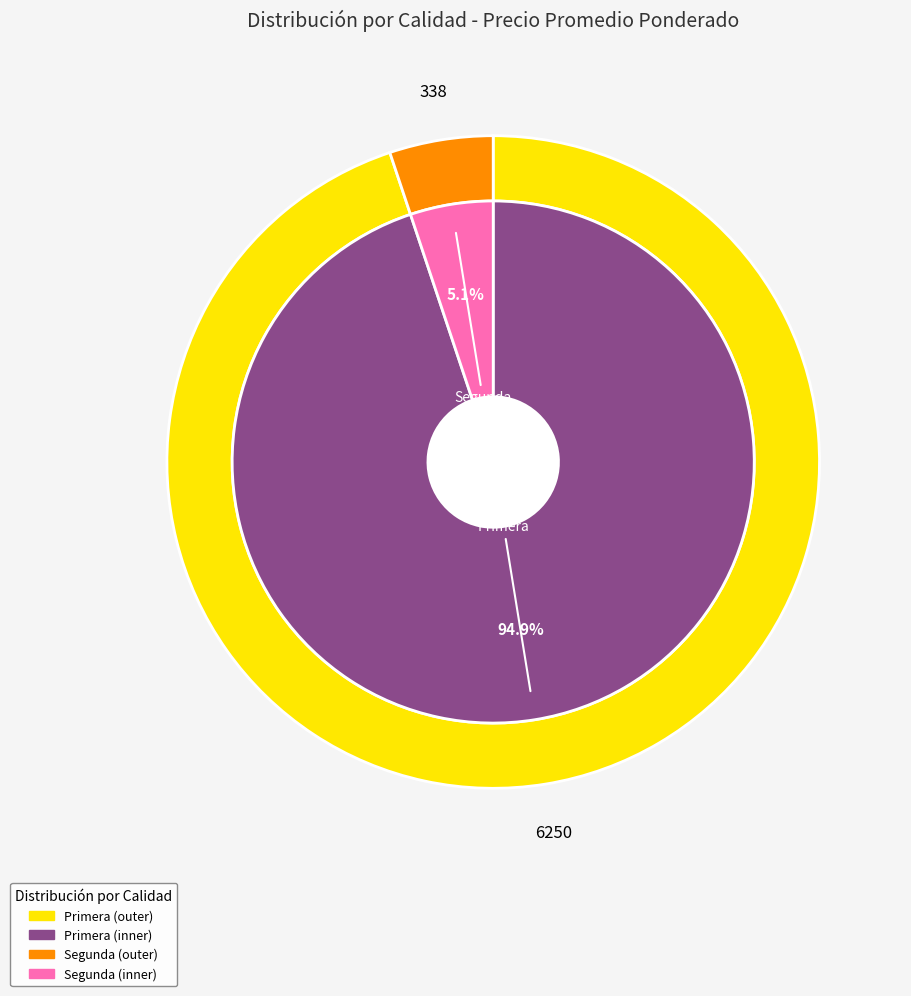

What is the change in value from Primera to Segunda?

-5912